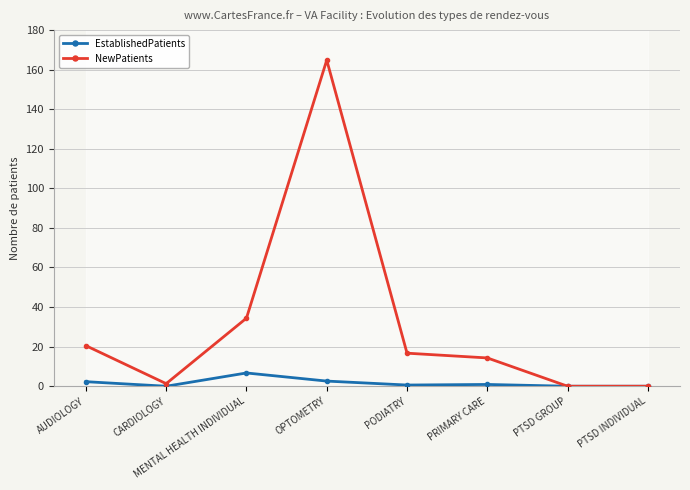

At which label is EstablishedPatients closest to 3?

OPTOMETRY